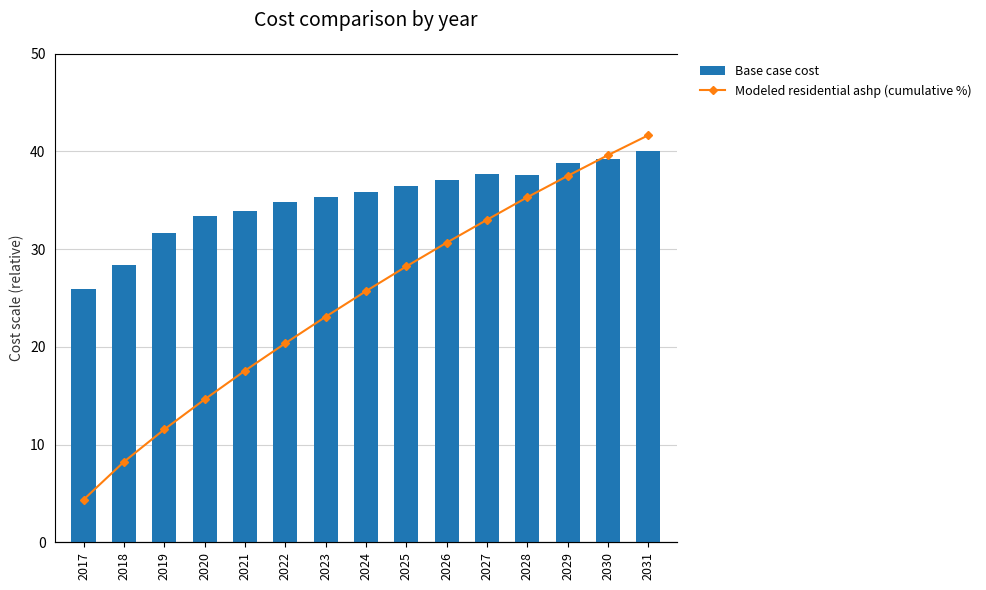

Are the bars horizontal?

No